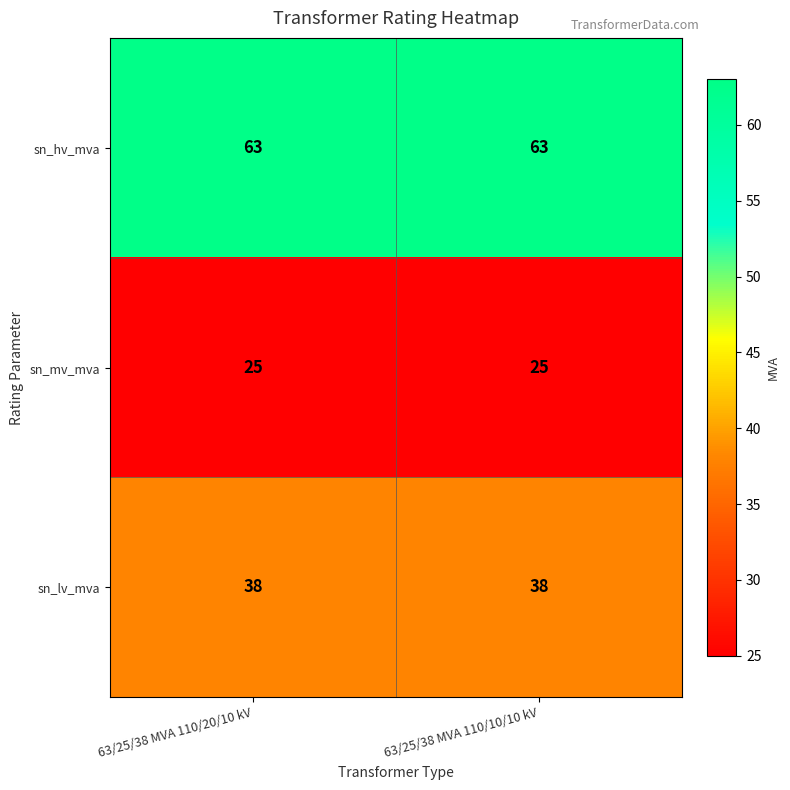

Read the sn_mv_mva value at 63/25/38 MVA 110/10/10 kV.

25